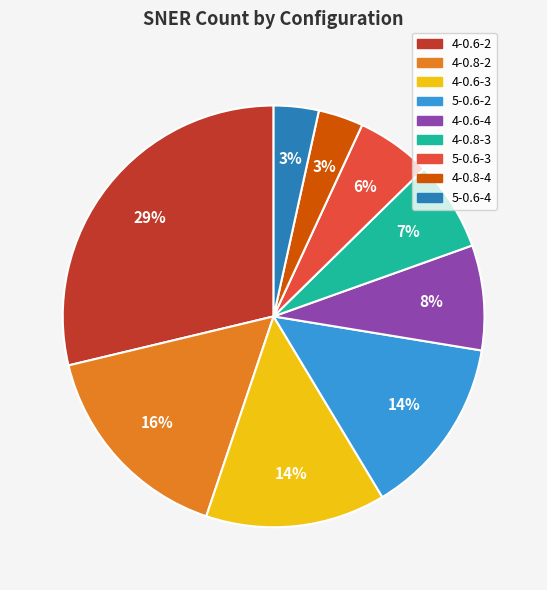

How many slices are in this pie chart?

9